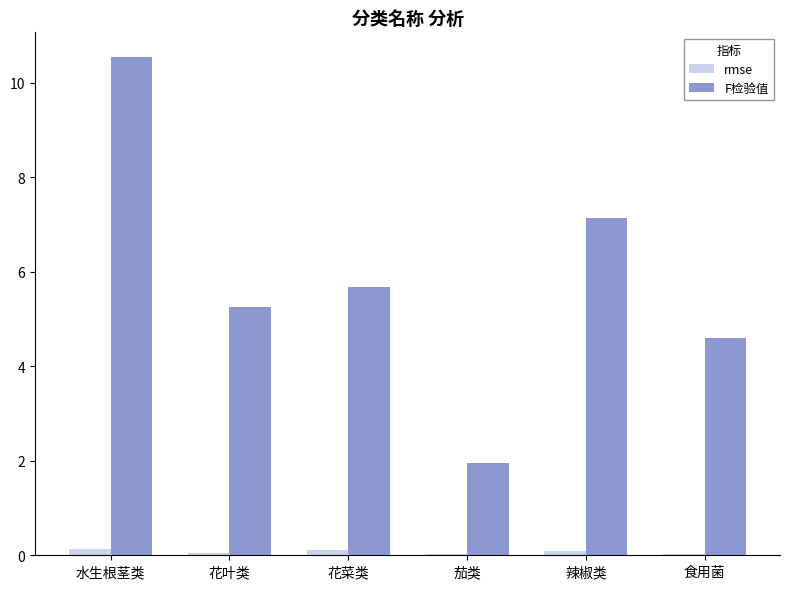

Which series has the largest total across all categories?

F检验值